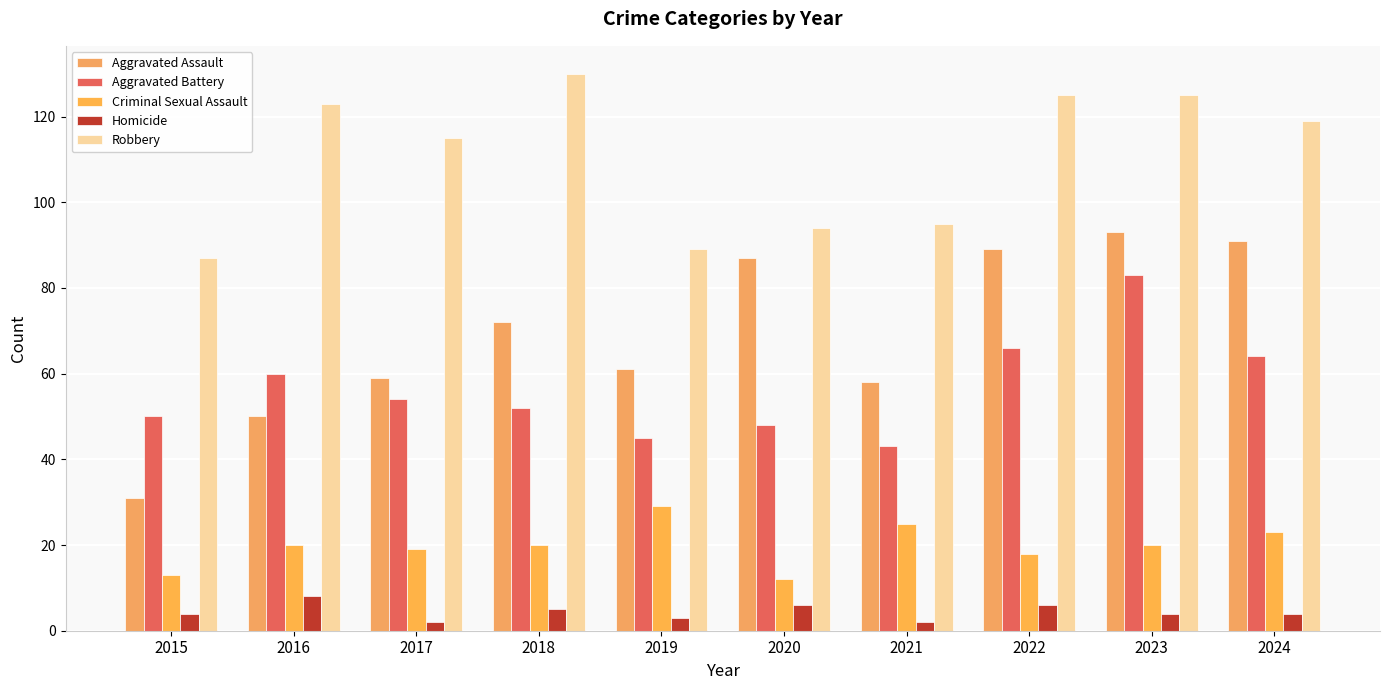

Which series has the widest spread of values?

Aggravated Assault